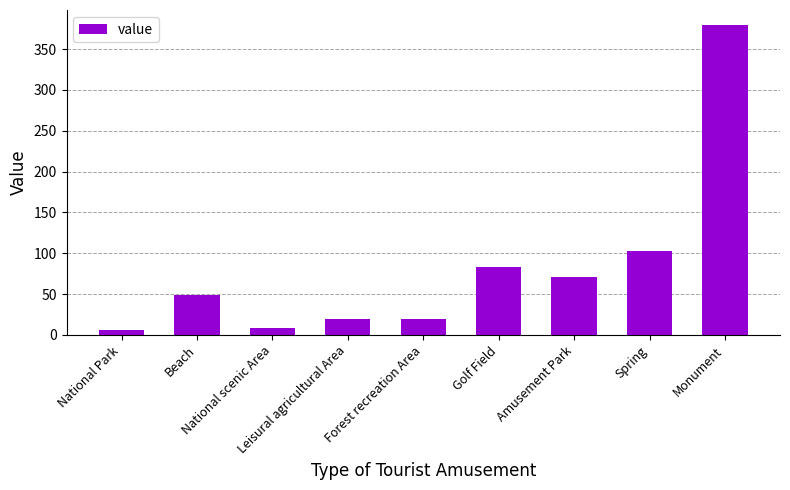

What is the smallest value displayed?

6